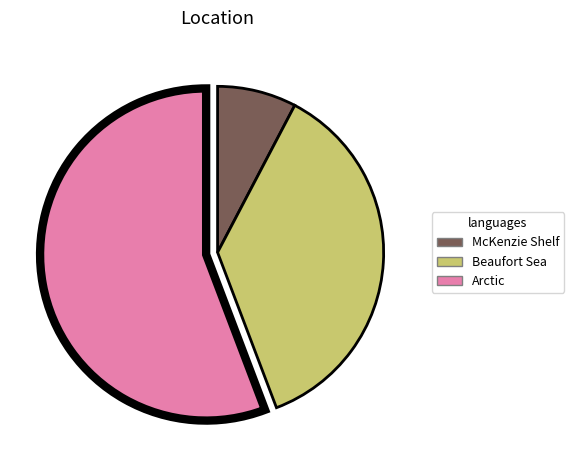

What is the ratio of the value at McKenzie Shelf to the value at Beaufort Sea?

0.2